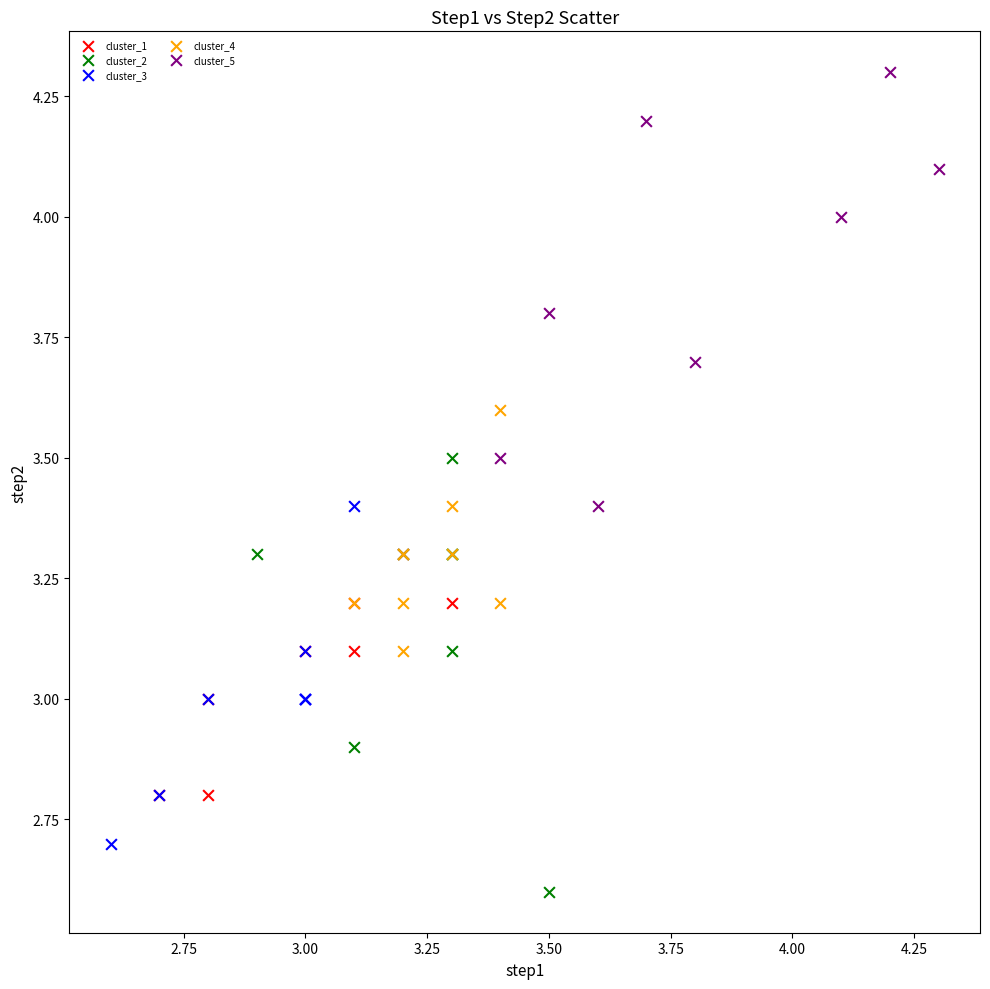

Which series contains the highest Y value?

cluster_5